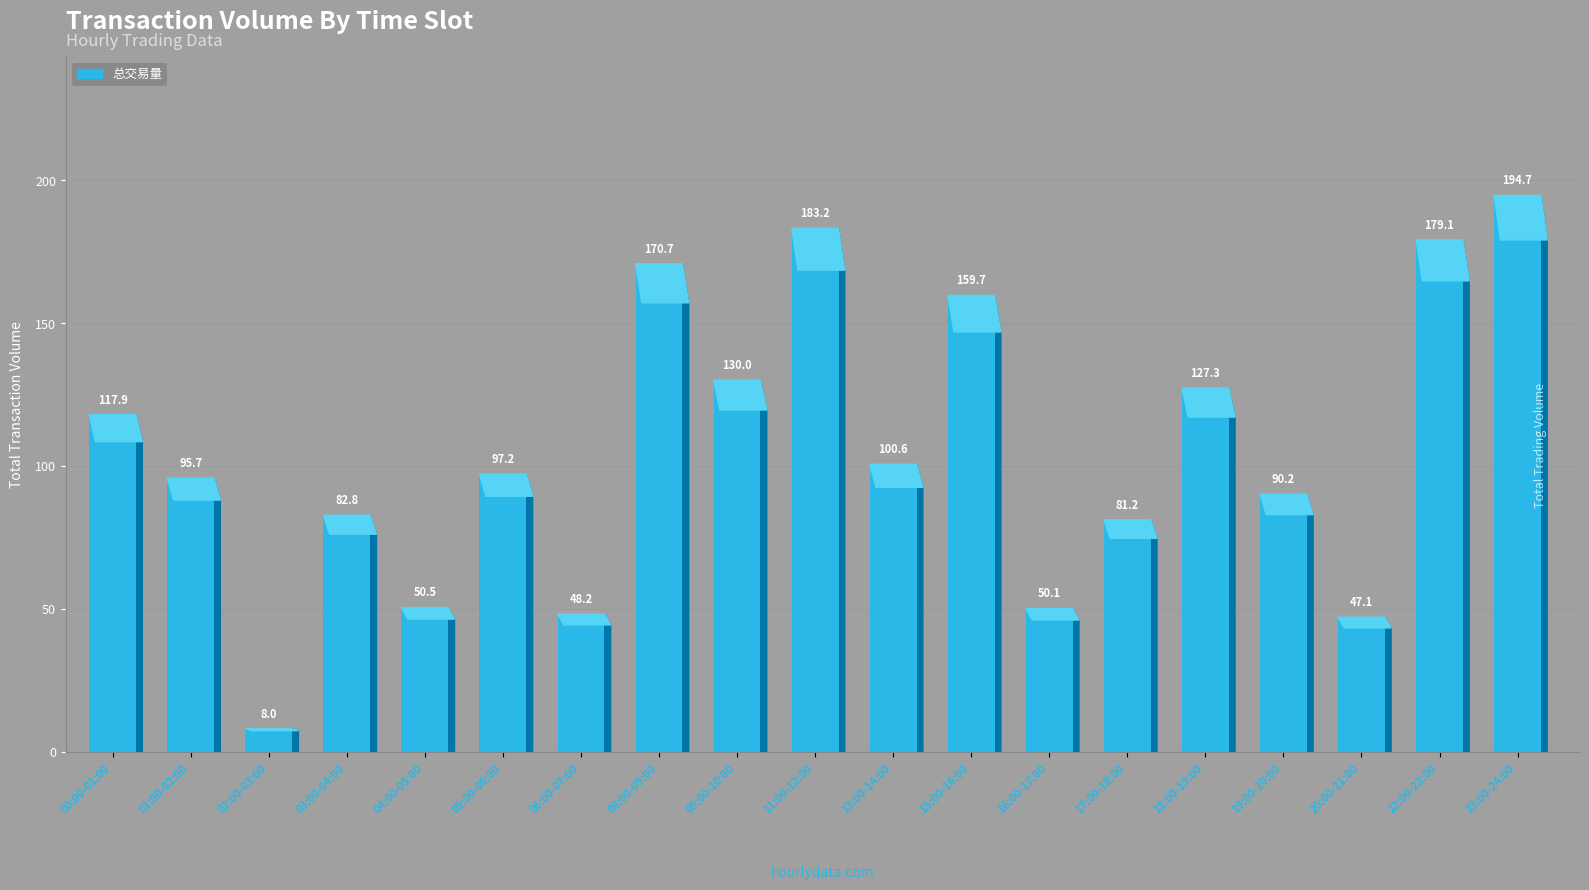

What is the label of the 13th bar from the left?

16:00-17:00